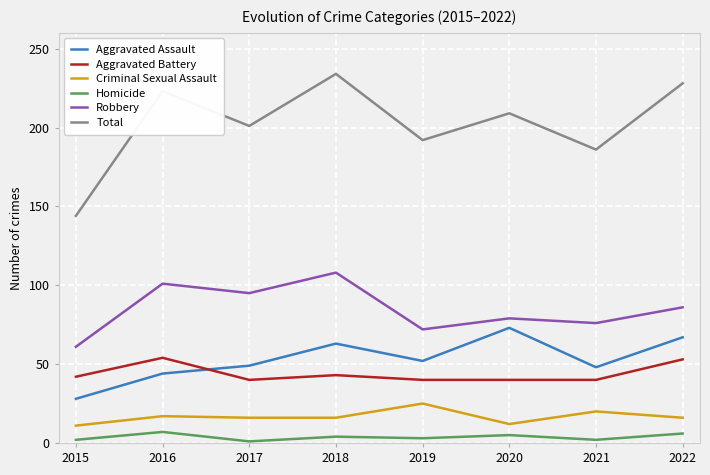

Which category has the lowest value in the Total series?

2015